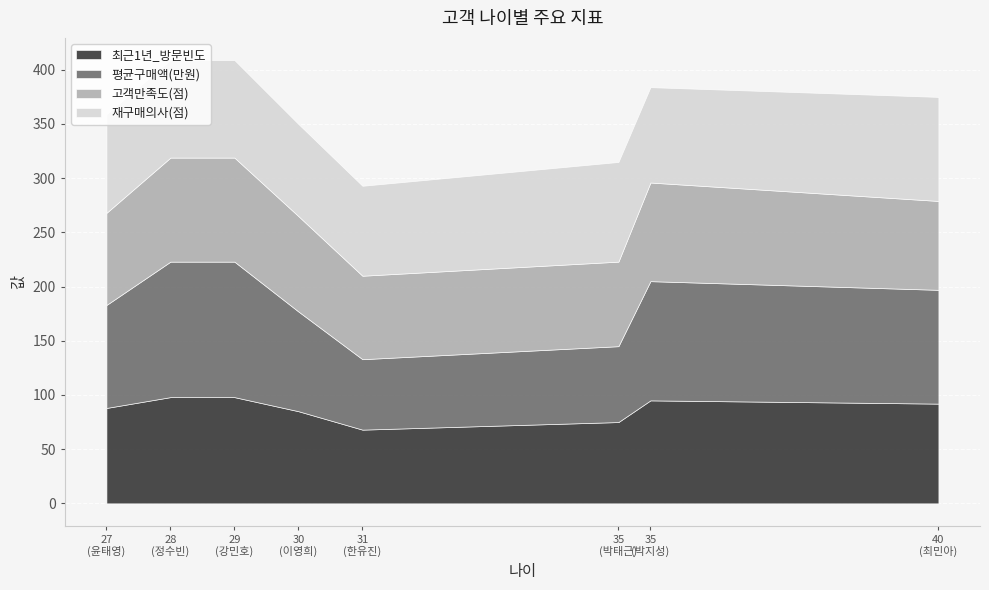

Between 29 and 31, which series saw the biggest shift?

평균구매액(만원)